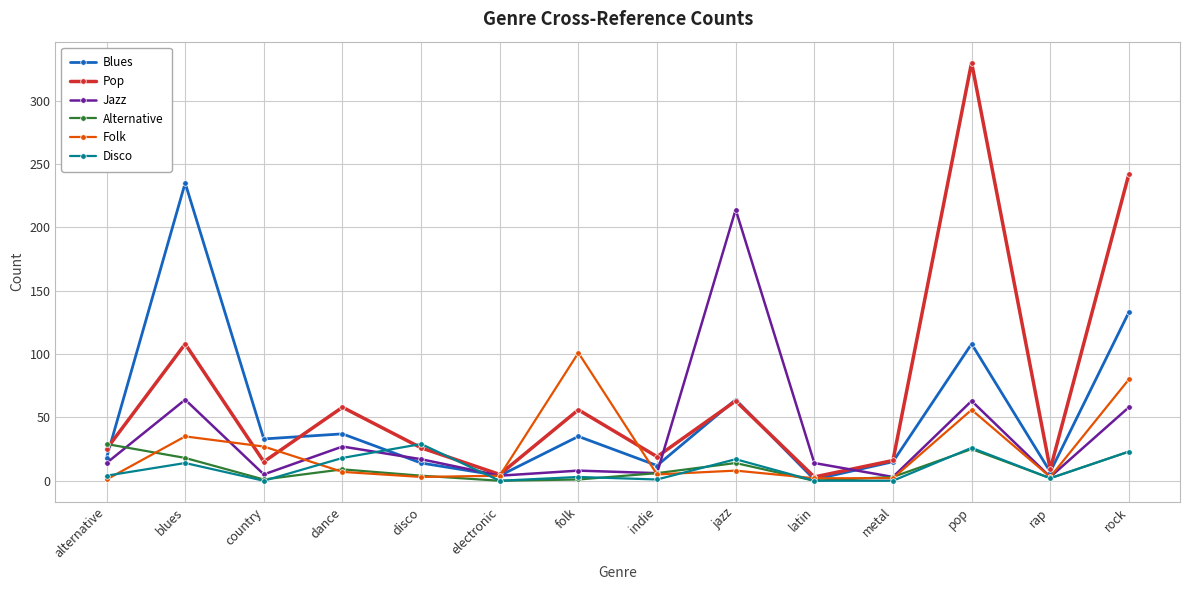

Is it true that Folk equals 45 at country?

False